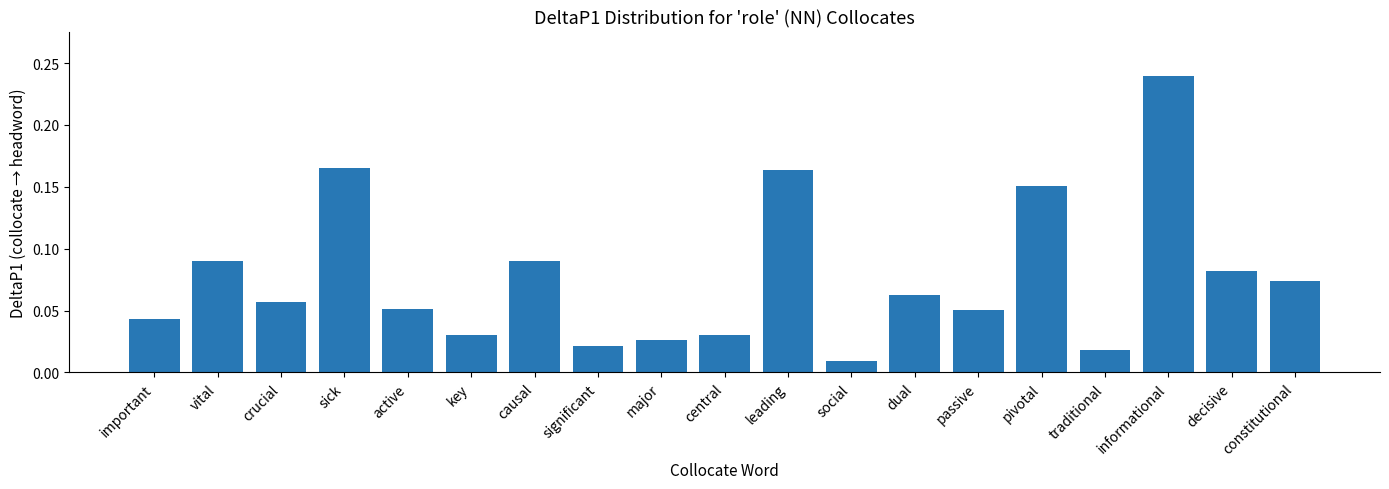

Where is the data nearest to the value 0?

social